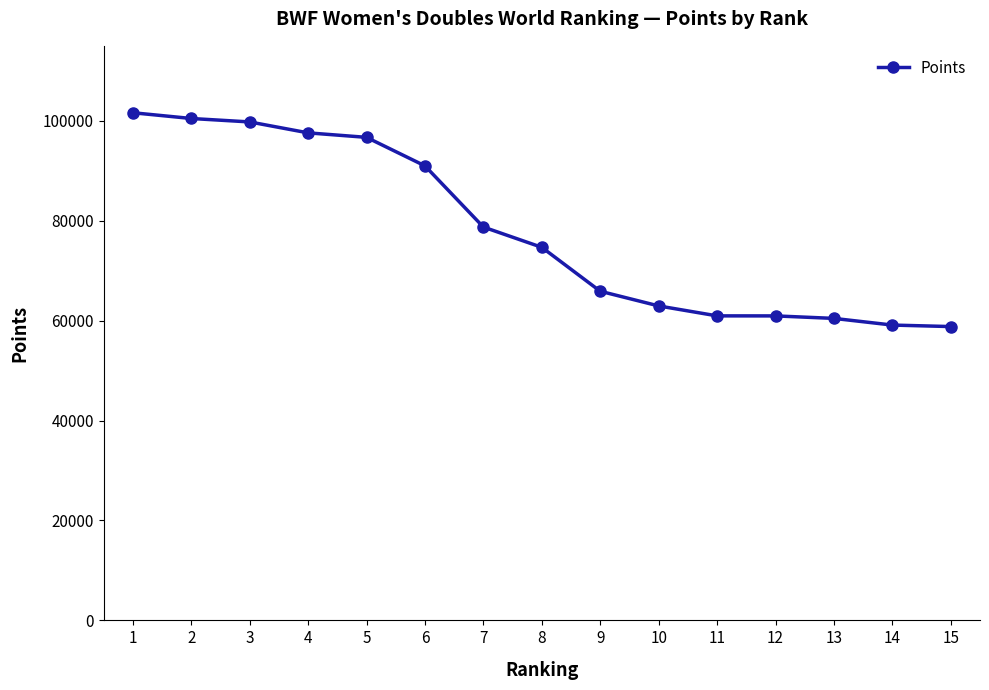

Where does the data first go above 74669?

1